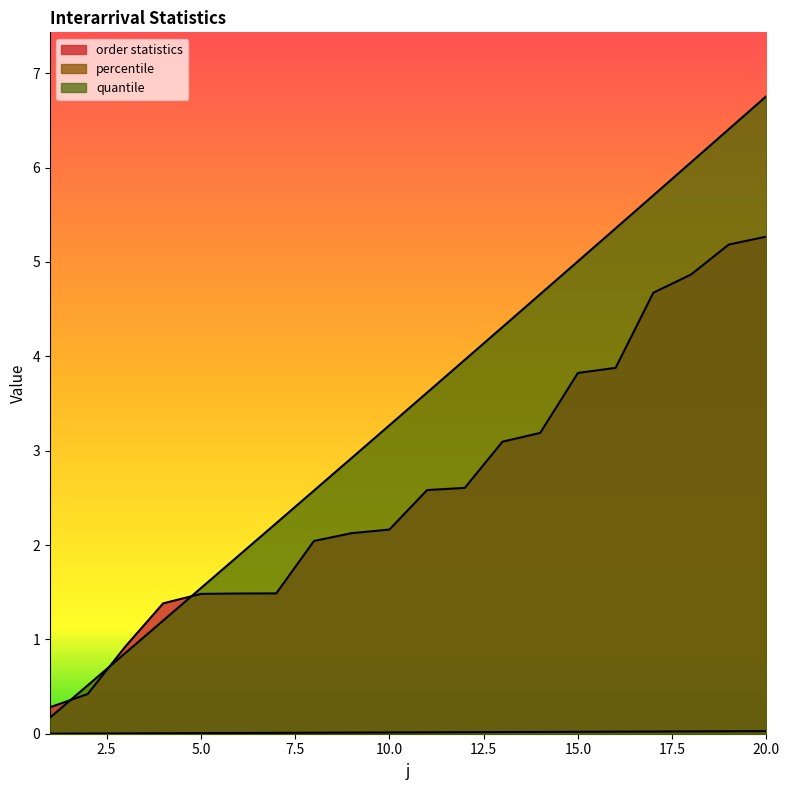

List the series in order of their overall mean, lowest first.

percentile, order statistics, quantile